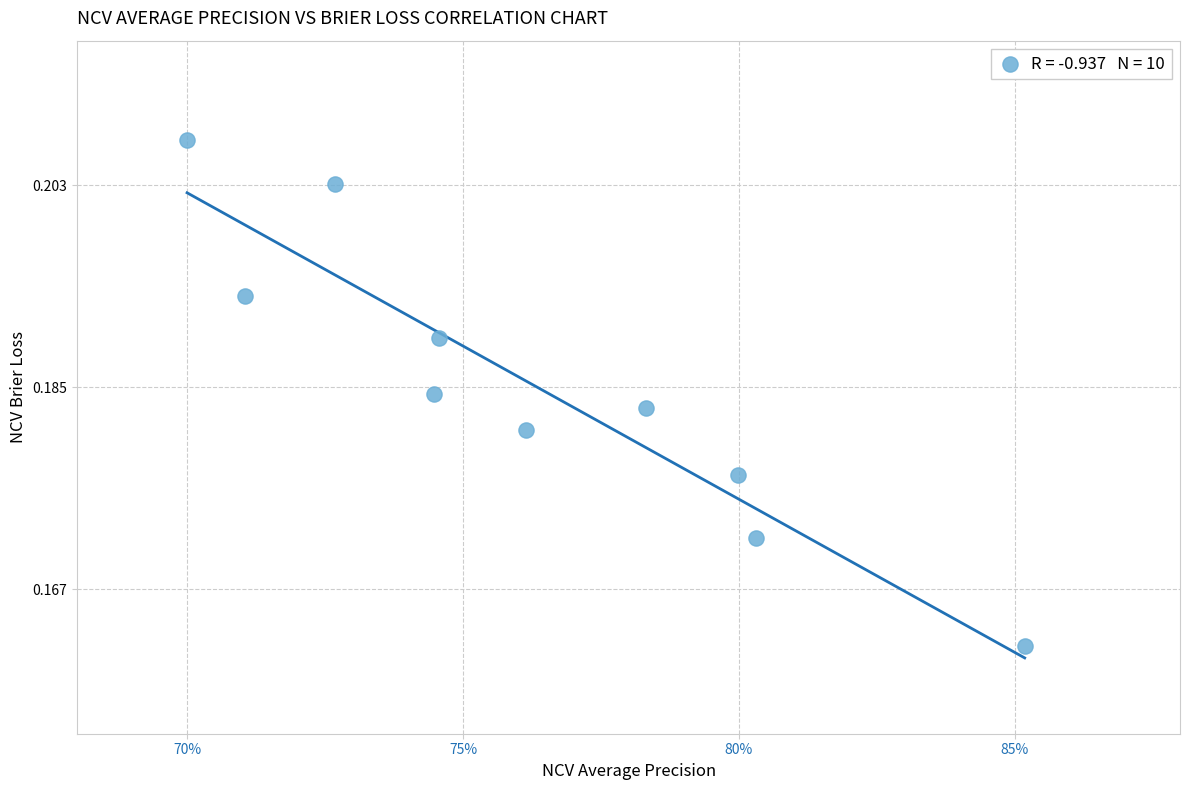

What is the average X value?

0.8